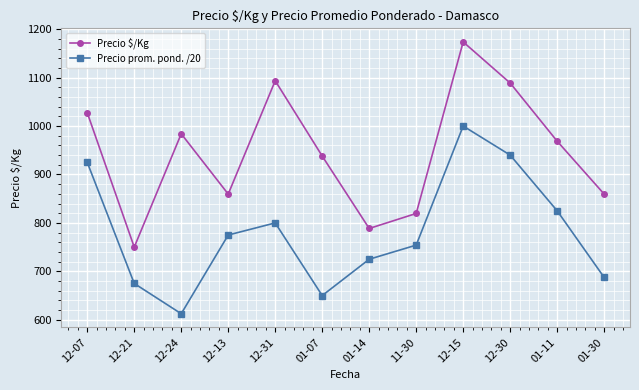

Which series has the largest total across all categories?

Precio $/Kg